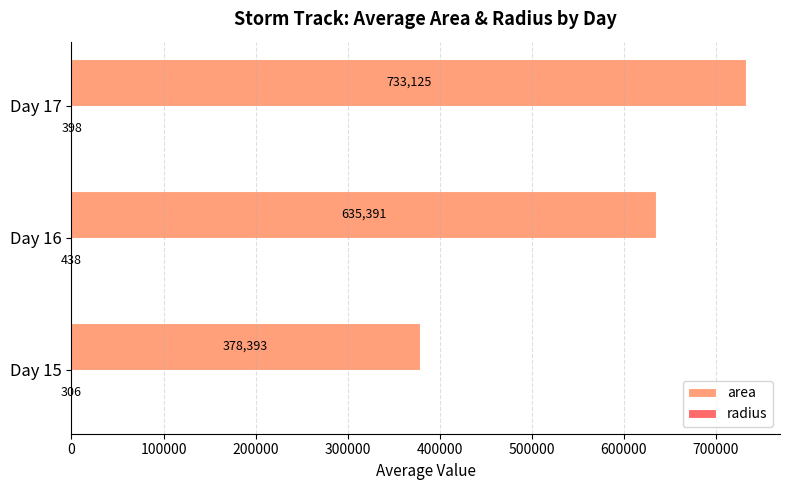

At which category is the sum across all series the highest?

Day 17